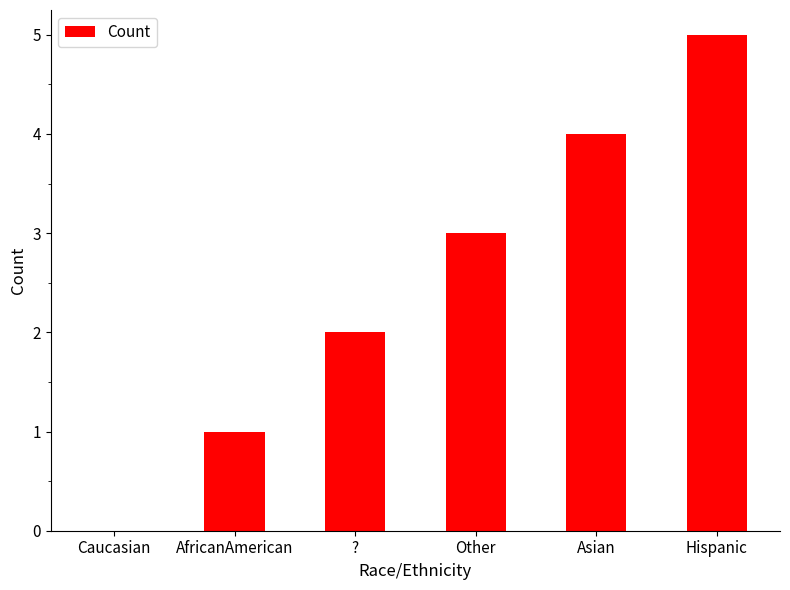

Between Caucasian and Asian, which is larger?

Asian